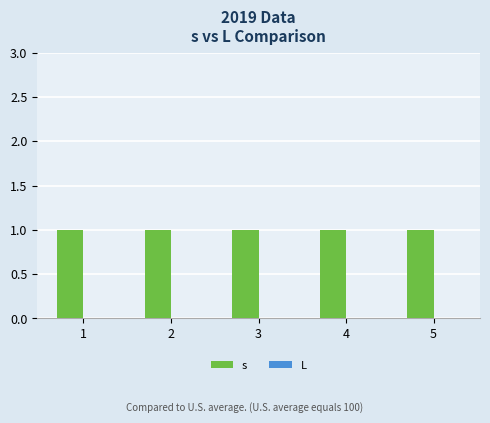

Is it true that s equals 2 at 4?

False